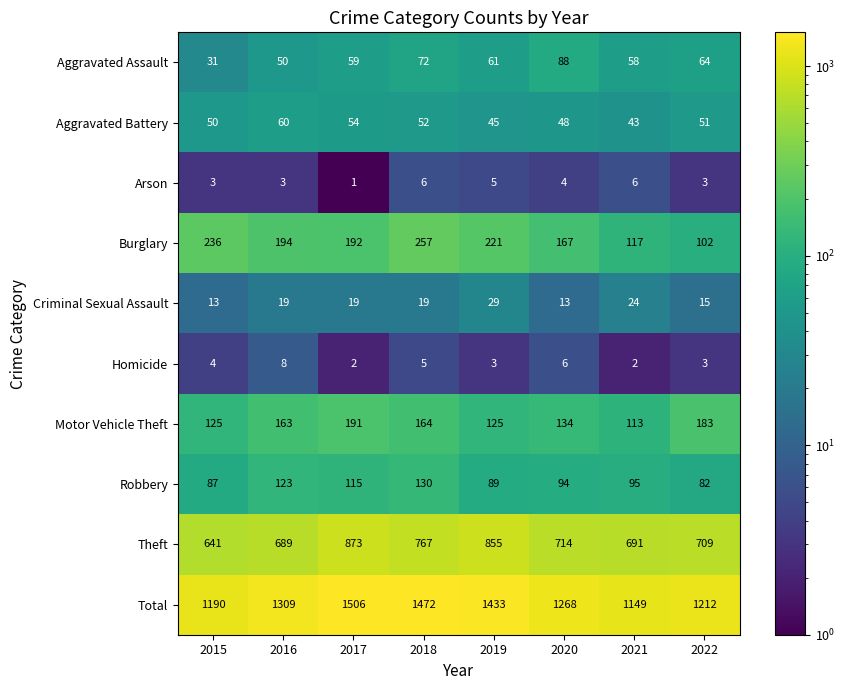

Which category has the highest value across all series?

2017